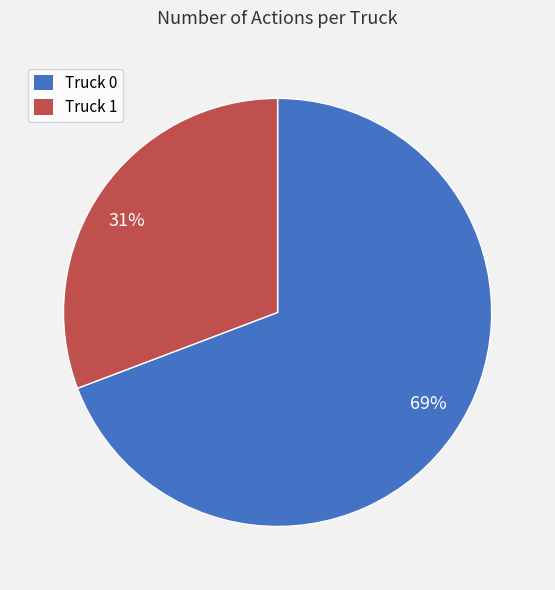

Rank the categories by value from highest to lowest.

69%, 31%